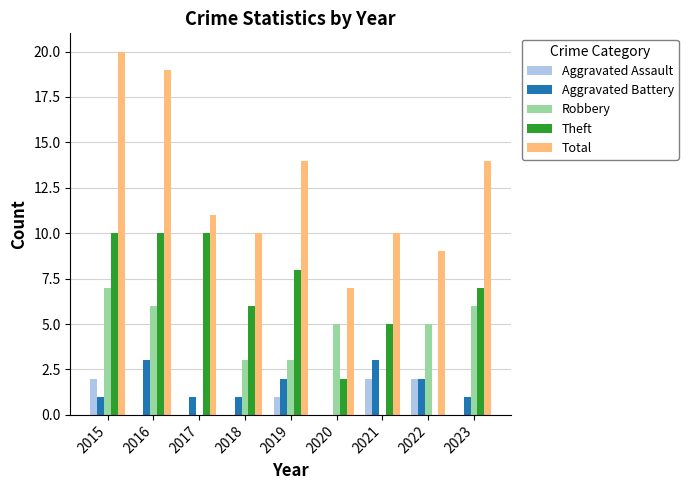

Between 2016 and 2021, which series saw the biggest shift?

Total